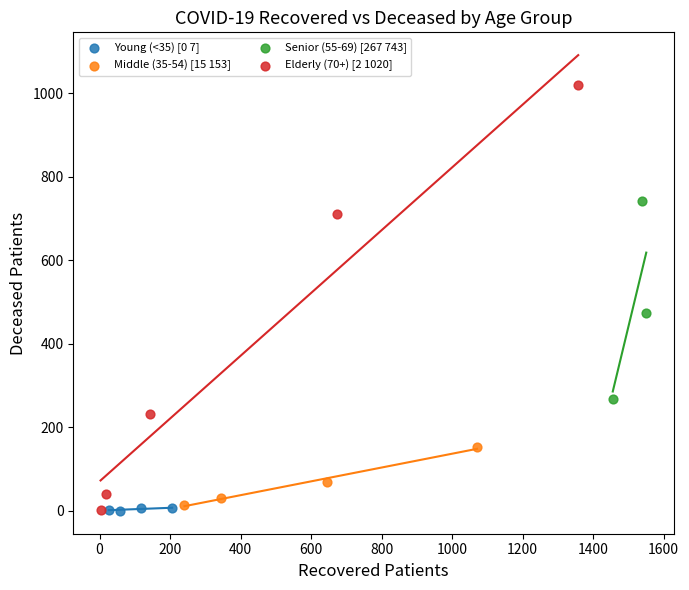

Which series has the widest spread of Y values?

Elderly (70+) [2 1020]